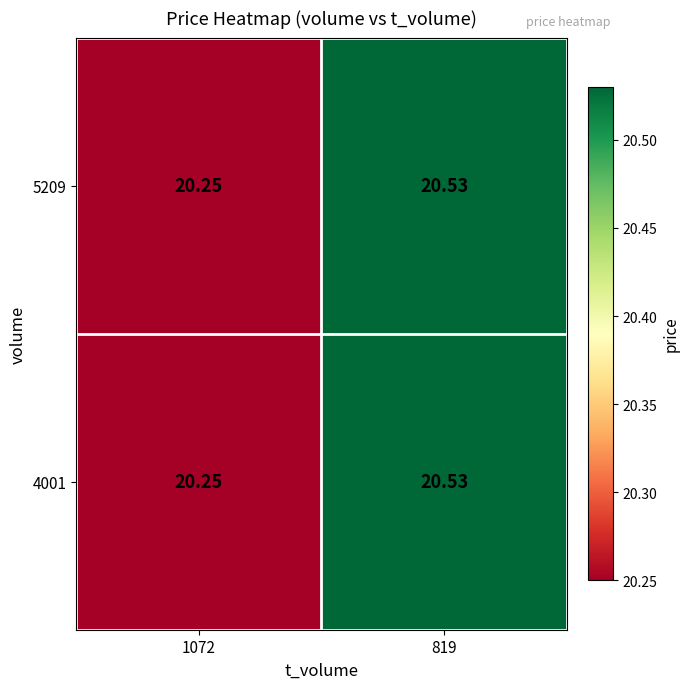

Is the value of 5209 at 1072 greater than the value of 4001 at 819?

No